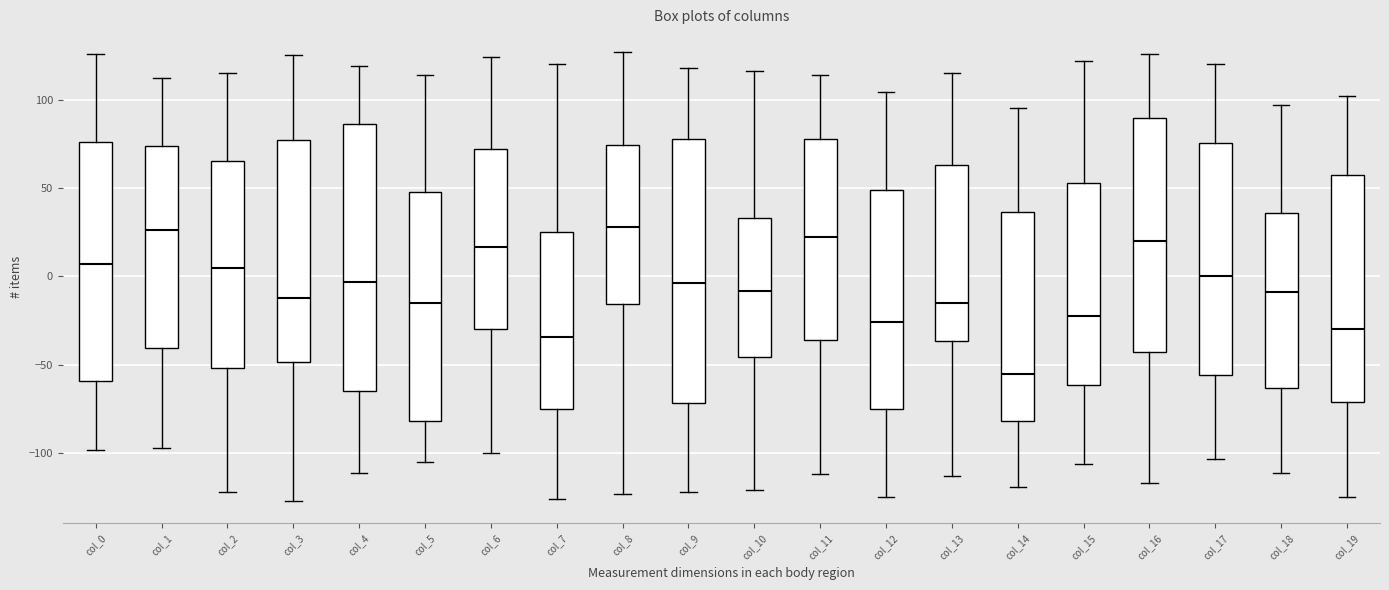

Reading left to right, read every box against the y-axis: the position of its median line, the range the box covers, and the ends of its whiskers. The values are not printed on the chart, so give them approximately, as read against the axis.

col_0: median 5, box -60 to 75, whiskers -100 to 125
col_1: median 25, box -40 to 75, whiskers -95 to 110
col_2: median 5, box -50 to 65, whiskers -120 to 115
col_3: median -10, box -50 to 75, whiskers -125 to 125
col_4: median -5, box -65 to 85, whiskers -110 to 120
col_5: median -15, box -80 to 50, whiskers -105 to 115
col_6: median 15, box -30 to 70, whiskers -100 to 125
col_7: median -35, box -75 to 25, whiskers -125 to 120
col_8: median 30, box -15 to 75, whiskers -125 to 125
col_9: median -5, box -70 to 80, whiskers -120 to 120
col_10: median -10, box -45 to 35, whiskers -120 to 115
col_11: median 25, box -35 to 80, whiskers -110 to 115
col_12: median -25, box -75 to 50, whiskers -125 to 105
col_13: median -15, box -35 to 65, whiskers -115 to 115
col_14: median -55, box -80 to 35, whiskers -120 to 95
col_15: median -20, box -60 to 55, whiskers -105 to 120
col_16: median 20, box -40 to 90, whiskers -115 to 125
col_17: median 0, box -55 to 75, whiskers -105 to 120
col_18: median -10, box -65 to 35, whiskers -110 to 95
col_19: median -30, box -70 to 60, whiskers -125 to 100